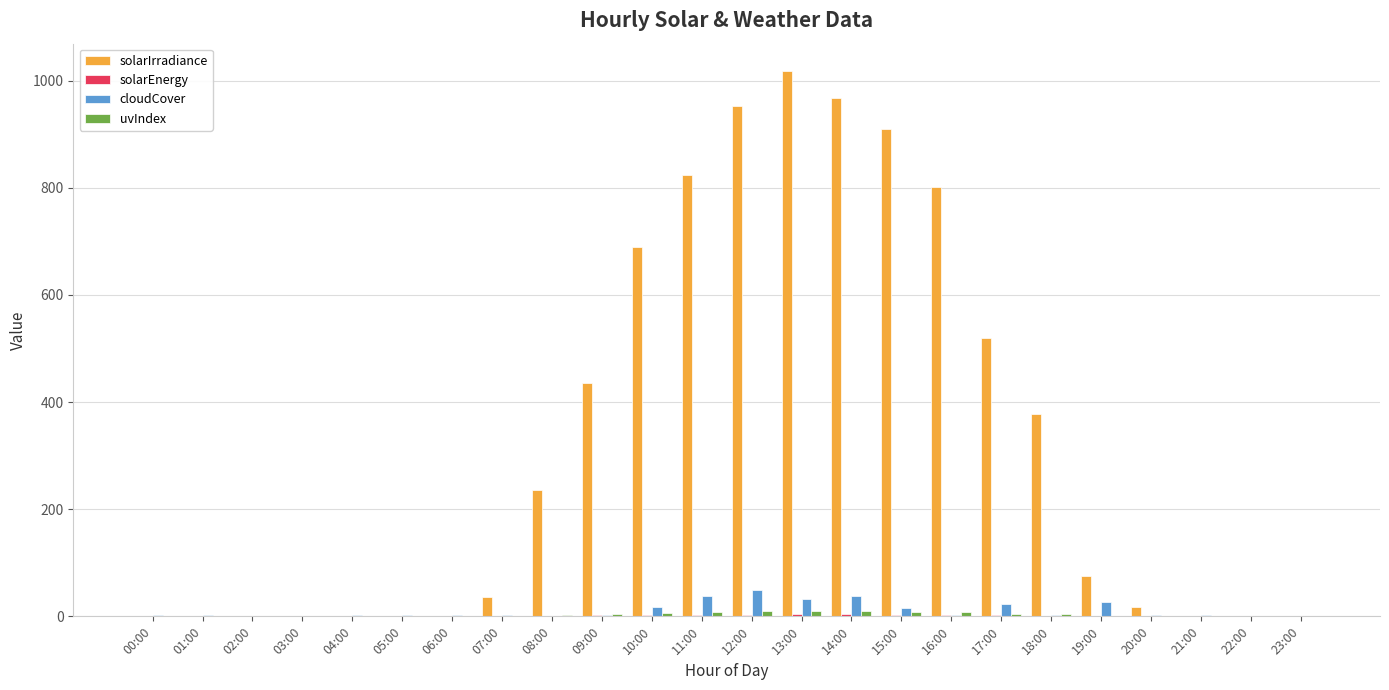

Which series has the largest total across all categories?

solarIrradiance